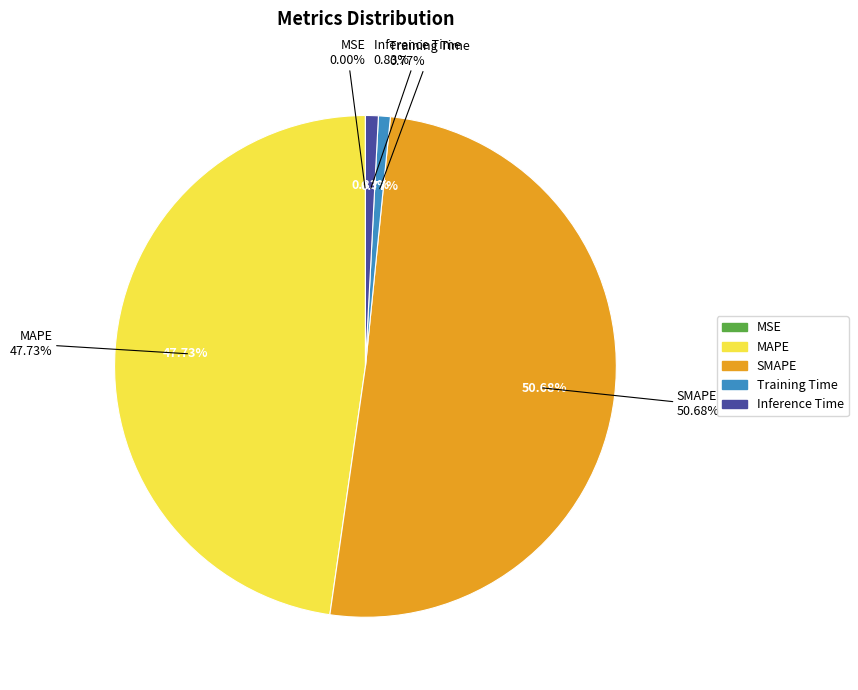

What is the change in value from MAPE to Training Time?

-11.4